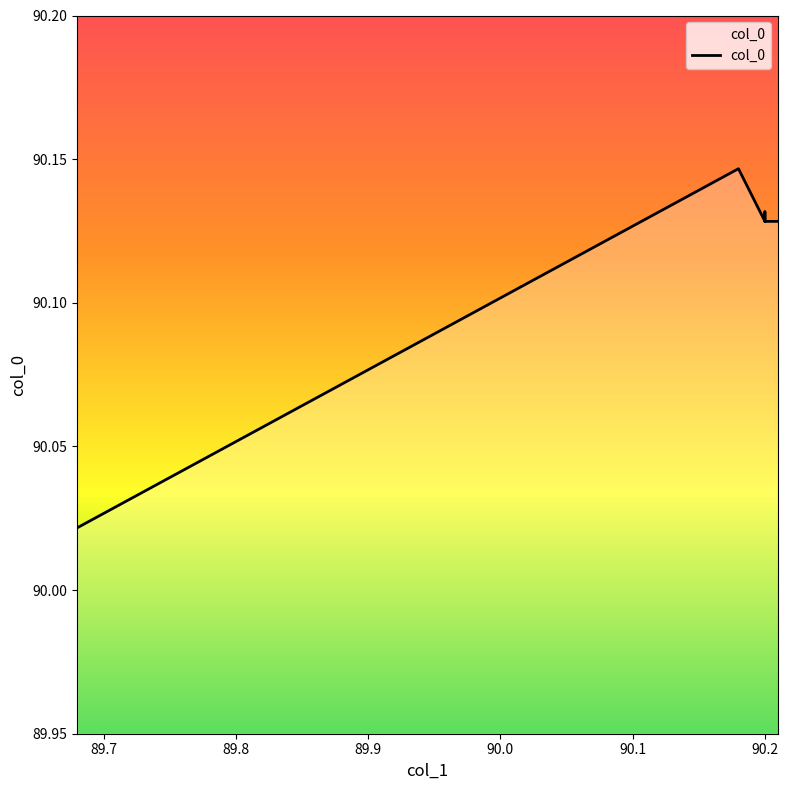

How many points are higher than both their immediate neighbors (excluding endpoints)?

2